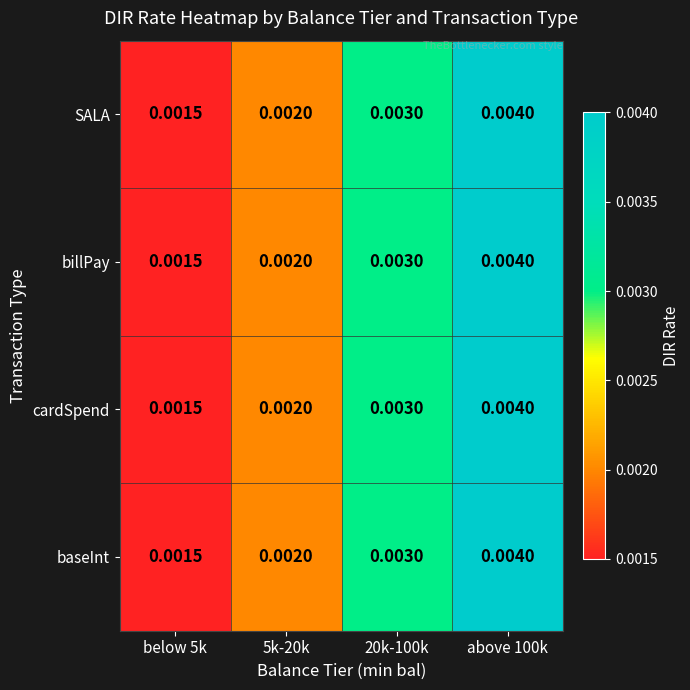

Is the value of SALA at 5k-20k greater than the value of billPay at 20k-100k?

No